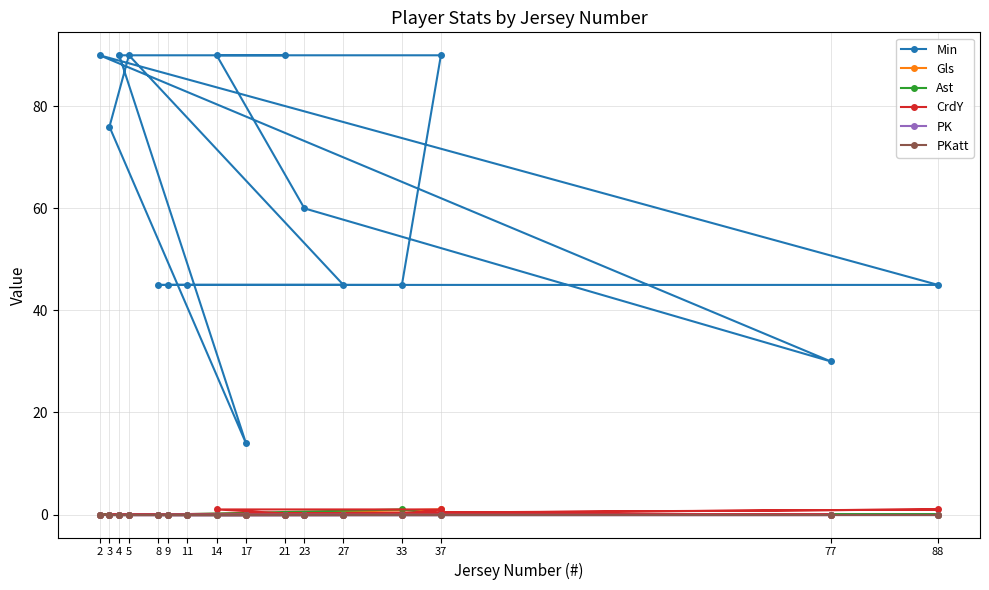

Which category has the highest value in the Gls series?

37